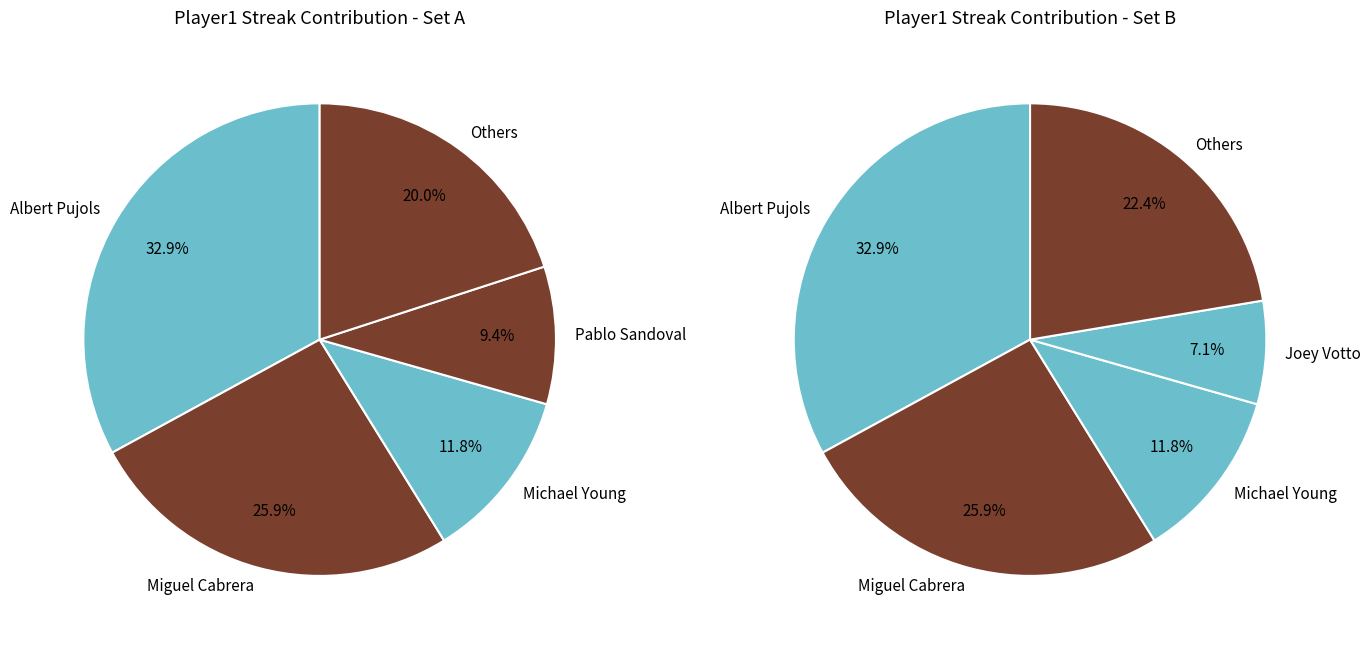

Combined, do Robinson Cano and Joey Votto account for over 50%?

No